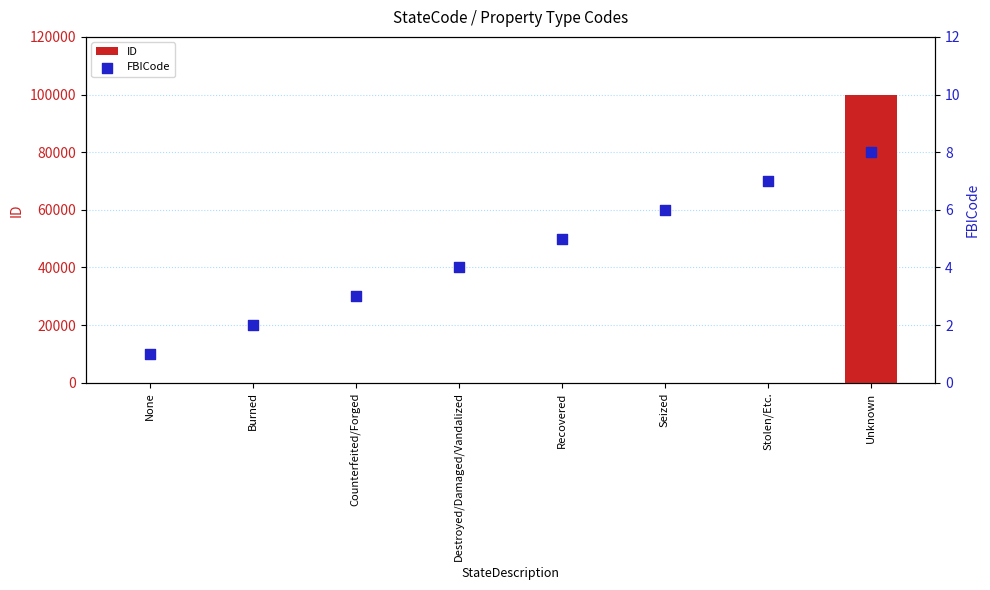

What are all the series names shown in the legend?

ID, FBICode